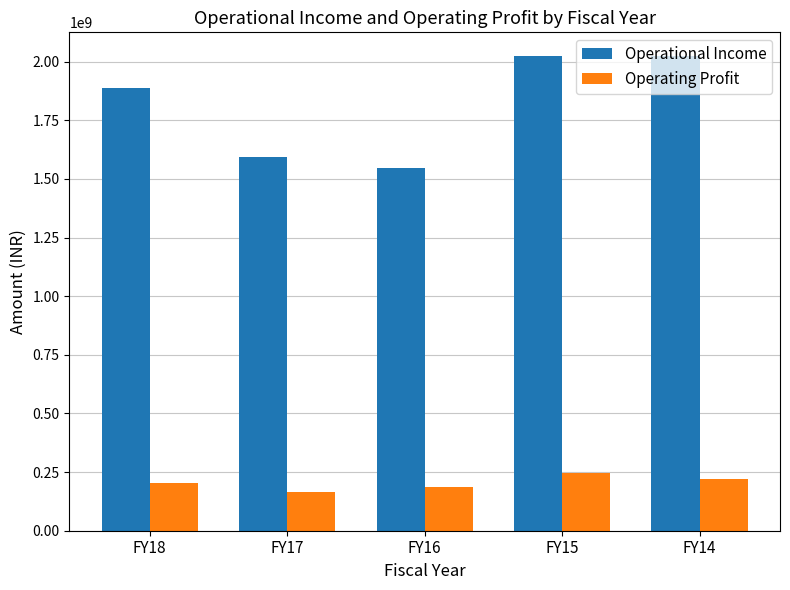

What is the value of the Operational Income bar at the 1st from the left?

1887213913.0